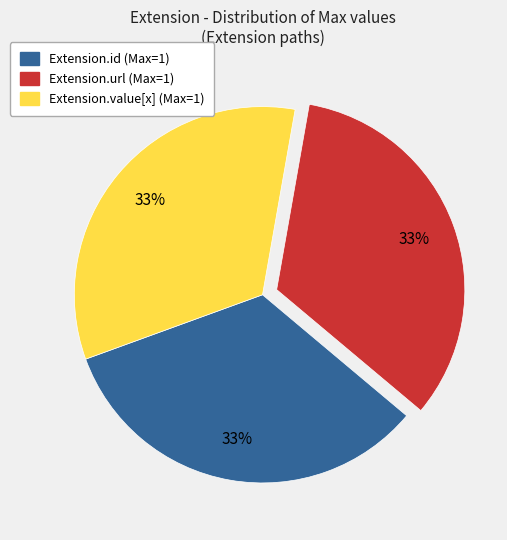

How many slices are in this pie chart?

3